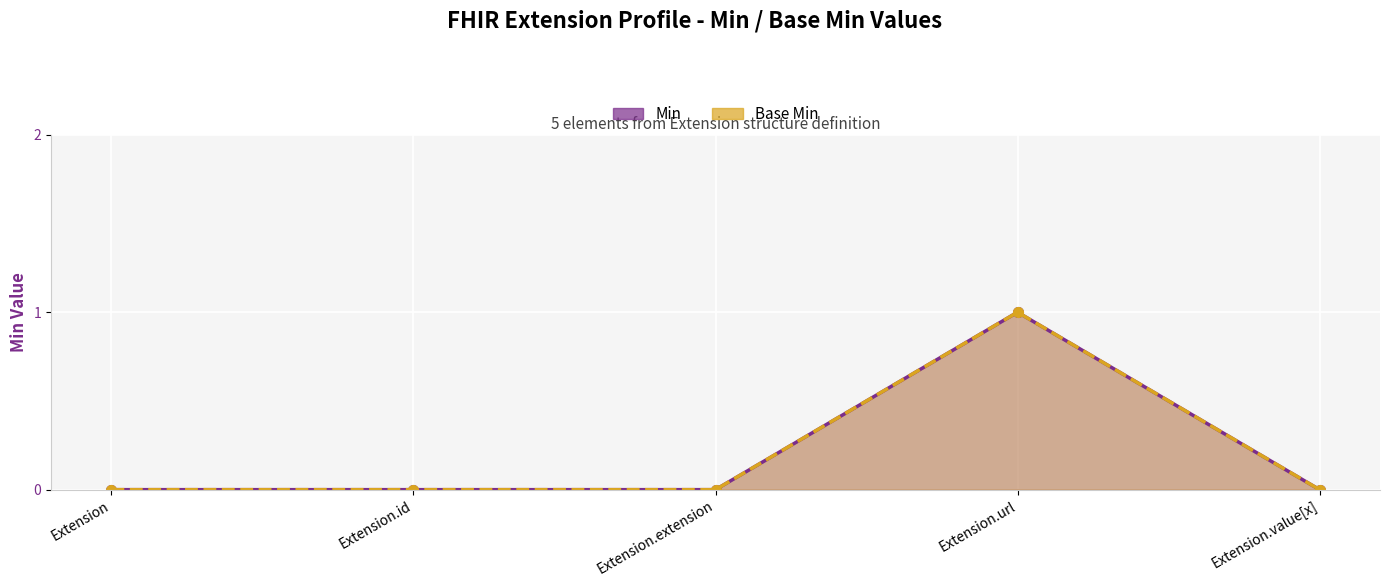

How many positive values does the Base Min series have?

1